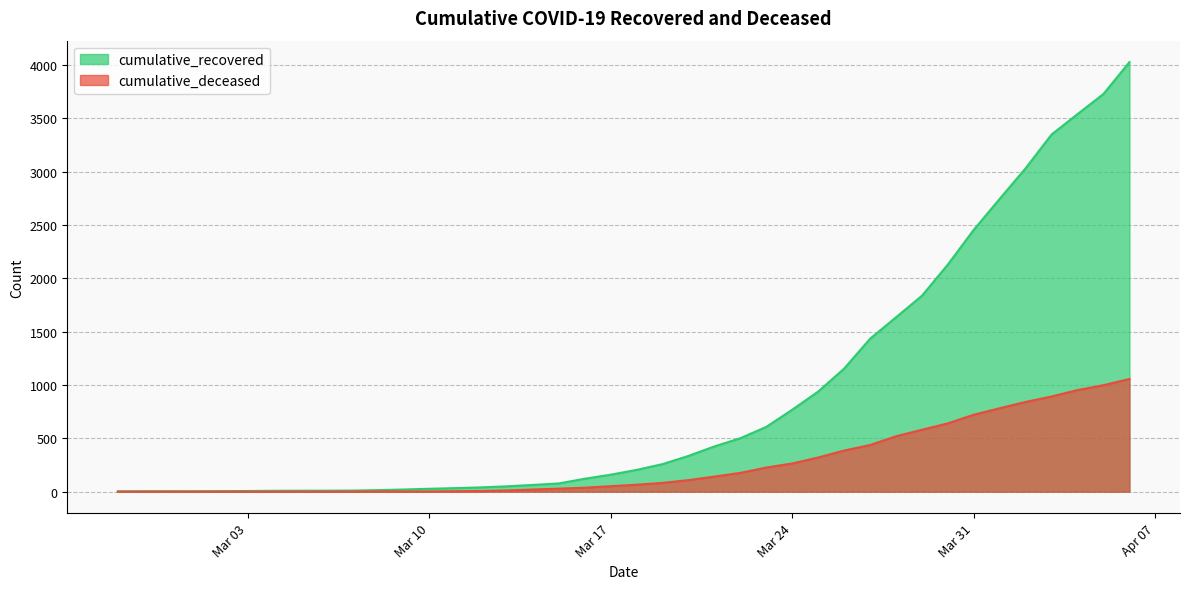

How many data points in cumulative_recovered are less than 204?

20